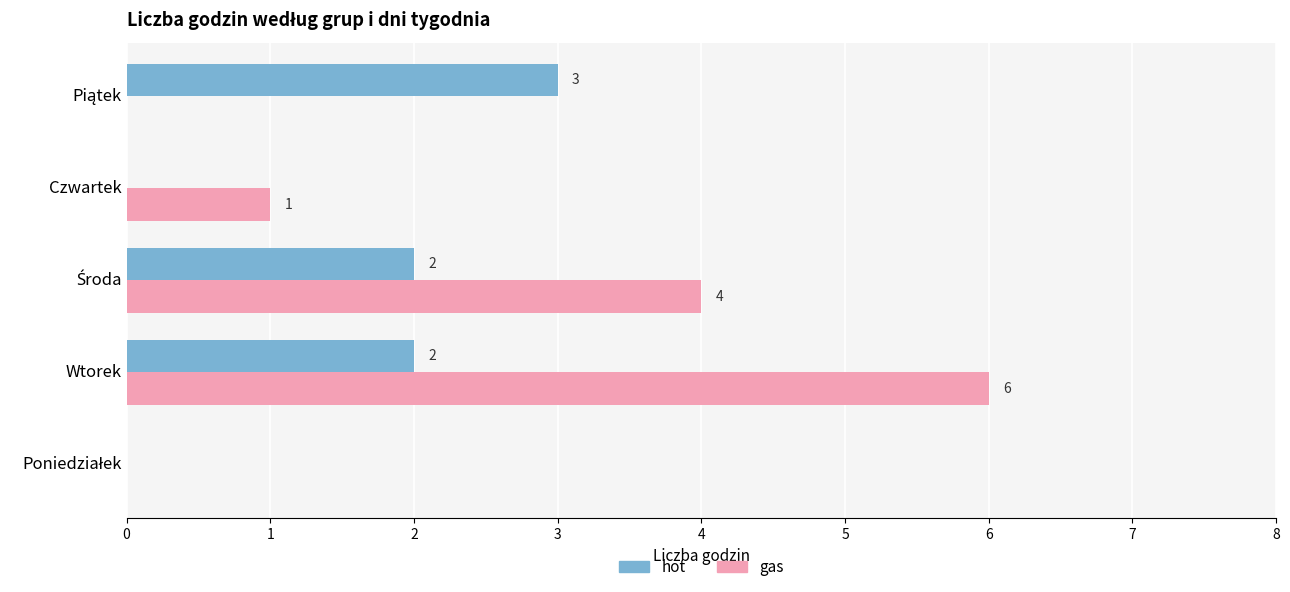

Which series has the widest spread of values?

gas